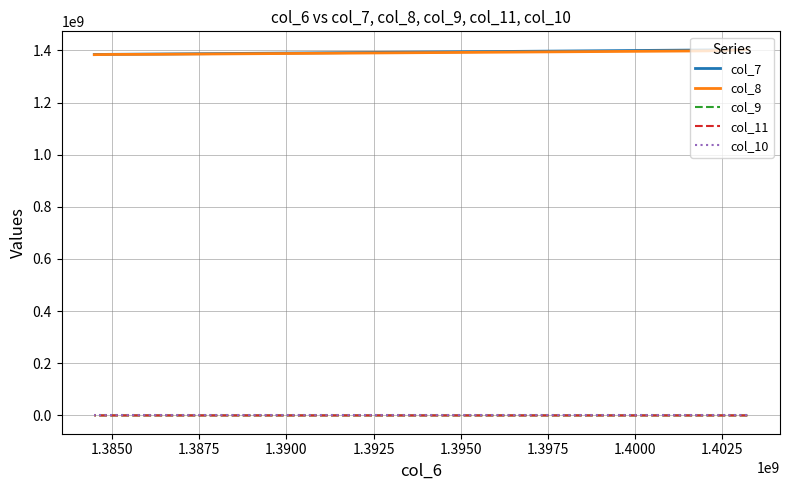

Is the value of col_7 at 1.3900 greater than the value of col_8 at 1.3925?

Yes